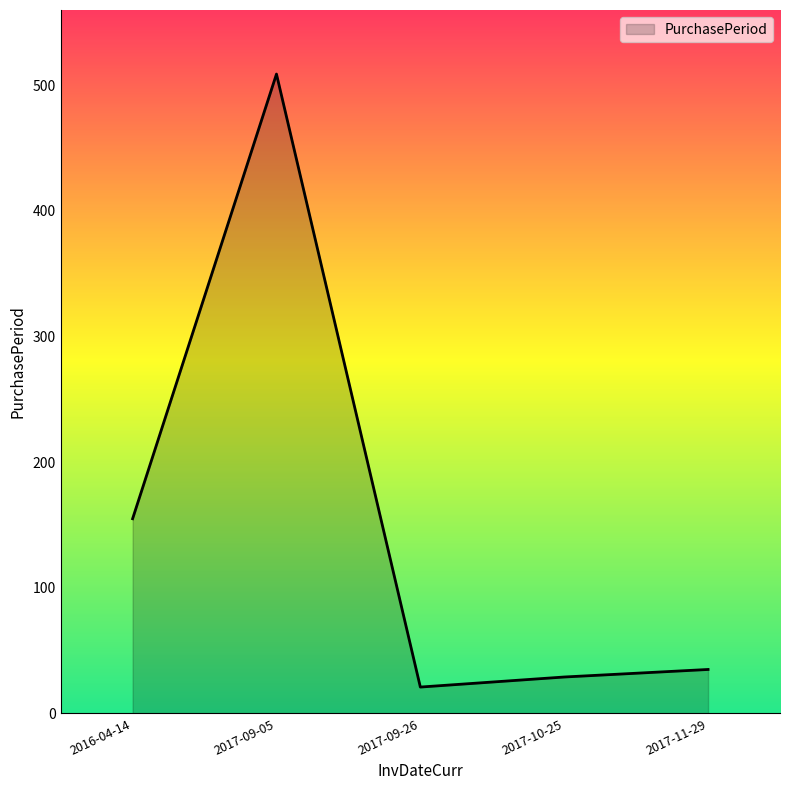

What position from the left is 2017-09-05?

2